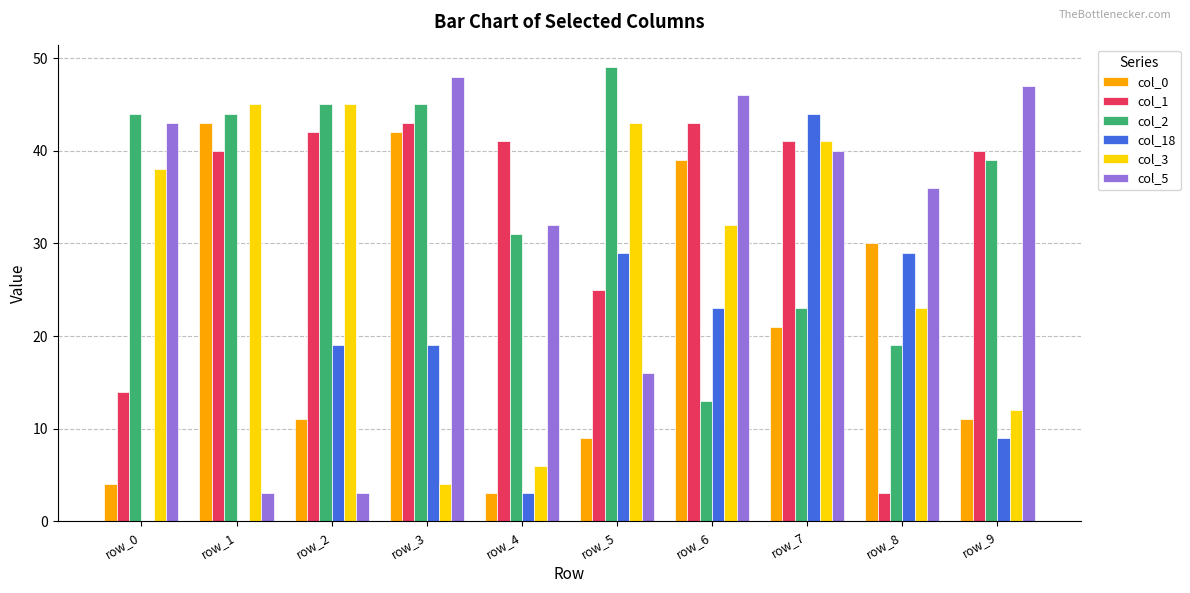

What is the greatest value displayed?

49